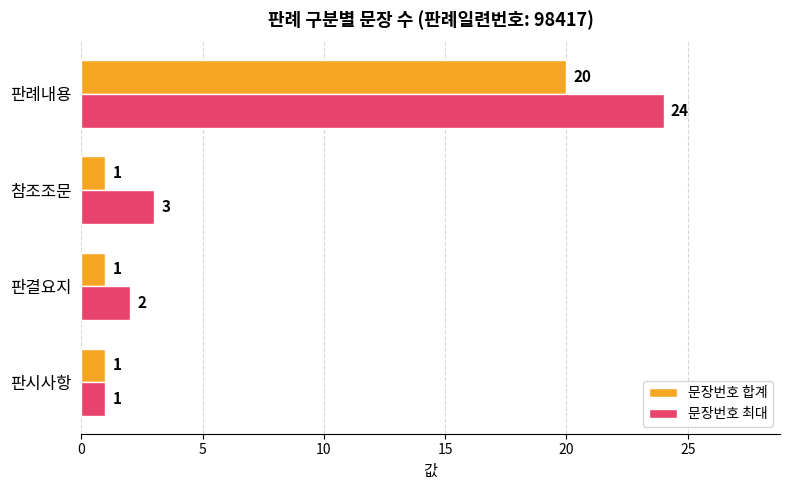

What is the average value of the 문장번호 최대 series?

8